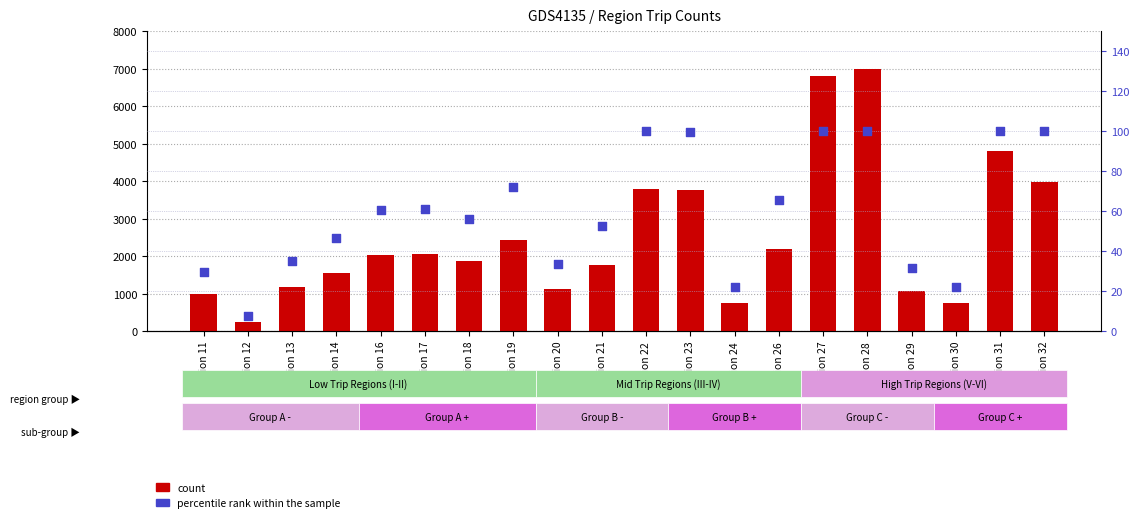

Is the value of percentile rank within the sample at Region 30 greater than the value of count at Region 22?

No